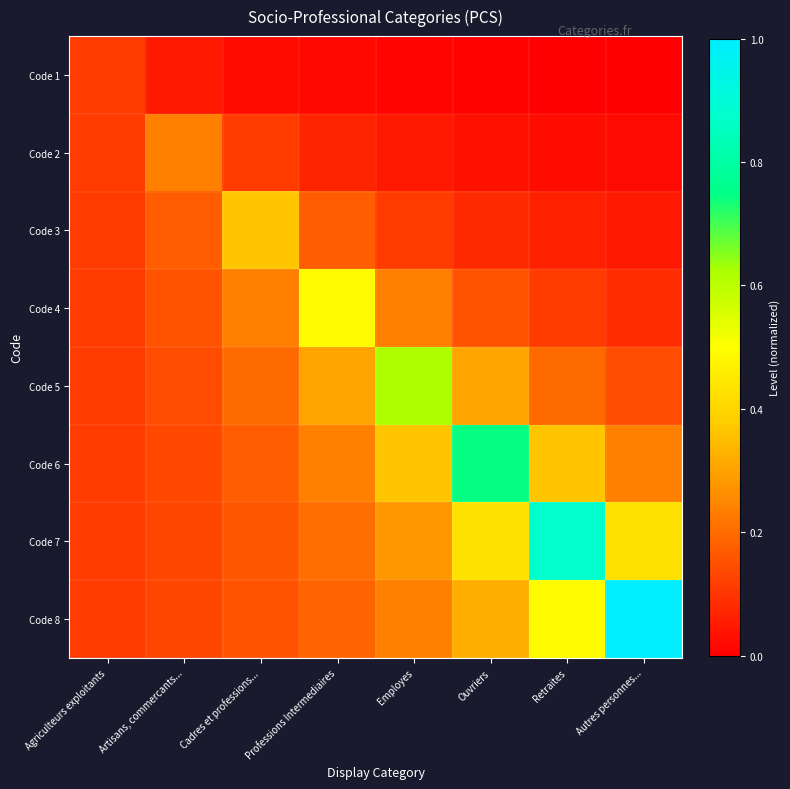

Reading left to right, what are all the values shown in this chart?

Code 1: Agriculteurs exploitants=0.1	Artisans, commercants...=0.0	Cadres et professions...=0.0	Professions Intermediaires=0.0	Employes=0.0	Ouvriers=0.0	Retraites=0.0	Autres personnes...=0.0
Code 2: Agriculteurs exploitants=0.1	Artisans, commercants...=0.2	Cadres et professions...=0.1	Professions Intermediaires=0.1	Employes=0.0	Ouvriers=0.0	Retraites=0.0	Autres personnes...=0.0
Code 3: Agriculteurs exploitants=0.1	Artisans, commercants...=0.2	Cadres et professions...=0.4	Professions Intermediaires=0.2	Employes=0.1	Ouvriers=0.1	Retraites=0.1	Autres personnes...=0.0
Code 4: Agriculteurs exploitants=0.1	Artisans, commercants...=0.2	Cadres et professions...=0.2	Professions Intermediaires=0.5	Employes=0.2	Ouvriers=0.2	Retraites=0.1	Autres personnes...=0.1
Code 5: Agriculteurs exploitants=0.1	Artisans, commercants...=0.1	Cadres et professions...=0.2	Professions Intermediaires=0.3	Employes=0.6	Ouvriers=0.3	Retraites=0.2	Autres personnes...=0.1
Code 6: Agriculteurs exploitants=0.1	Artisans, commercants...=0.1	Cadres et professions...=0.2	Professions Intermediaires=0.2	Employes=0.4	Ouvriers=0.7	Retraites=0.4	Autres personnes...=0.2
Code 7: Agriculteurs exploitants=0.1	Artisans, commercants...=0.1	Cadres et professions...=0.2	Professions Intermediaires=0.2	Employes=0.3	Ouvriers=0.4	Retraites=0.9	Autres personnes...=0.4
Code 8: Agriculteurs exploitants=0.1	Artisans, commercants...=0.1	Cadres et professions...=0.2	Professions Intermediaires=0.2	Employes=0.2	Ouvriers=0.3	Retraites=0.5	Autres personnes...=1.0